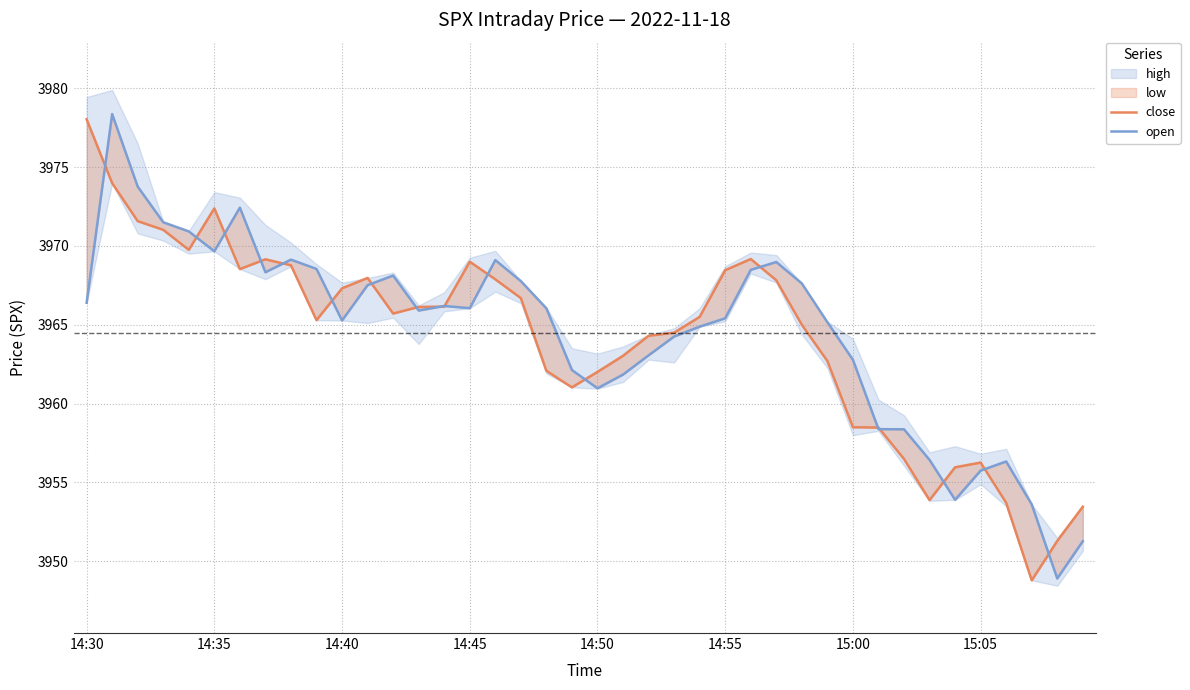

What is the average value of the open series?

3964.5